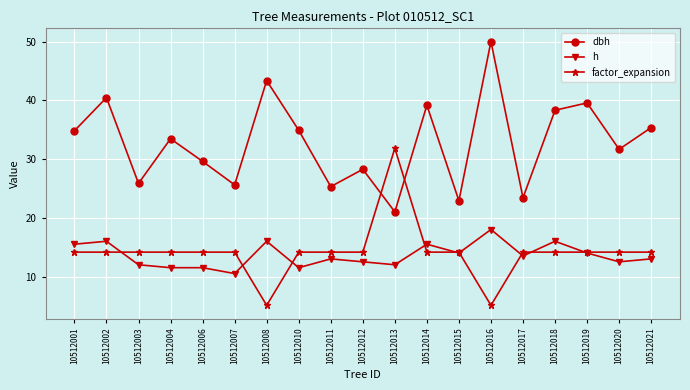

True or false: factor_expansion and h intersect in this chart.

True